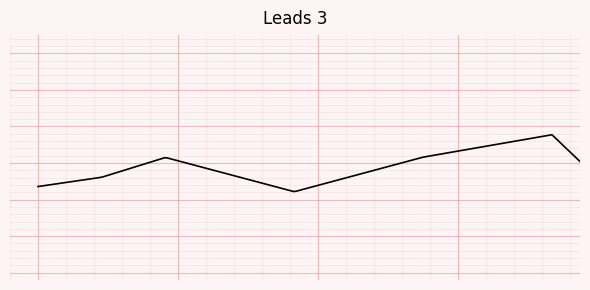

Does the chart have visible grid lines?

Yes